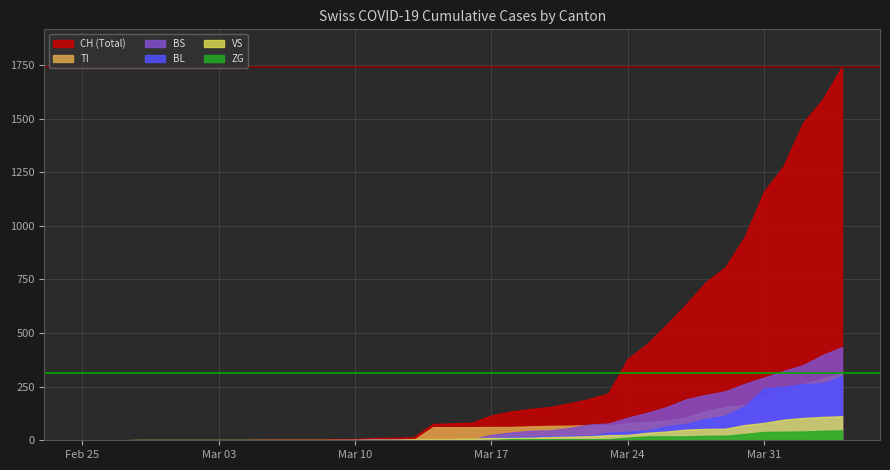

Reading left to right, transcribe all the data shown in this chart.

CH: 0	0	0	0	0	0	0	0	0	2	3	3	3	5	6	11	12	14	76	79	82	116	134	146	155	172	192	218	380	449	540	634	736	806	948	1160	1279	1480	1588	1742
TI: 0	0	0	0	0	0	0	0	0	0	0	0	0	0	0	0	0	0	61	61	61	62	62	65	67	68	70	71	80	85	91	107	136	155	165	202	229	263	287	314
BS: 0	0	0	0	0	0	0	0	0	0	0	0	0	0	0	4	4	4	4	0	4	25	36	44	46	57	73	78	105	128	155	191	211	228	263	292	323	350	397	434
BL: 0	0	0	0	0	0	0	0	0	0	0	0	0	1	2	2	2	2	2	5	5	13	16	16	18	21	21	35	40	46	65	76	100	115	158	242	249	262	266	298
VS: 0	0	0	2	2	2	2	2	2	2	2	2	2	2	2	3	3	5	6	6	8	11	11	12	15	17	19	24	25	35	41	50	53	54	71	81	96	104	109	112
ZG: 0	0	0	0	0	0	0	0	0	0	0	0	0	0	0	0	0	0	0	0	0	1	5	5	5	5	5	5	12	18	18	18	21	21	29	39	40	41	44	46